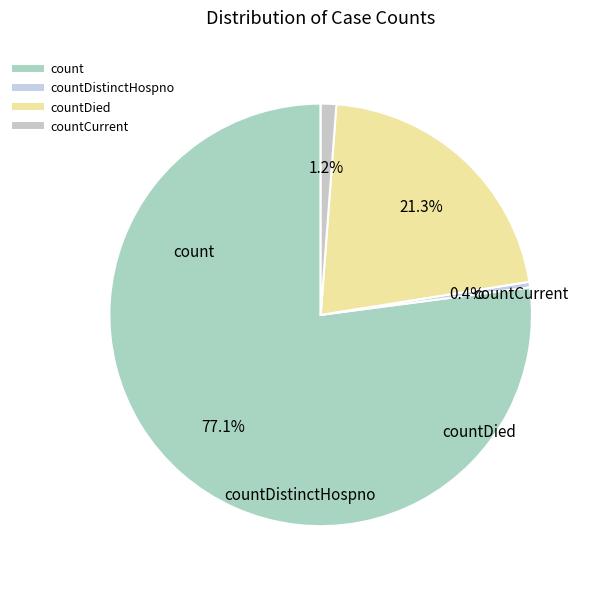

Which slice is the smallest?

countDistinctHospno